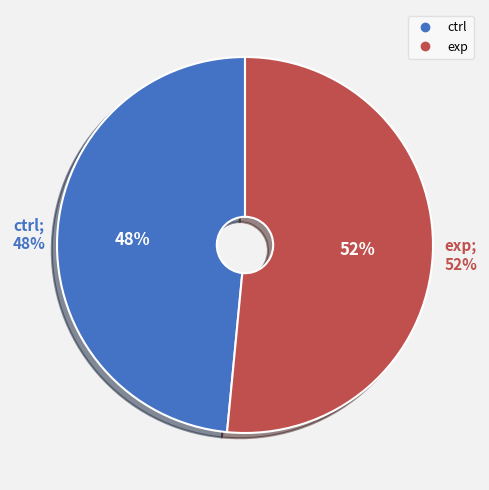

How many slices are in this pie chart?

2